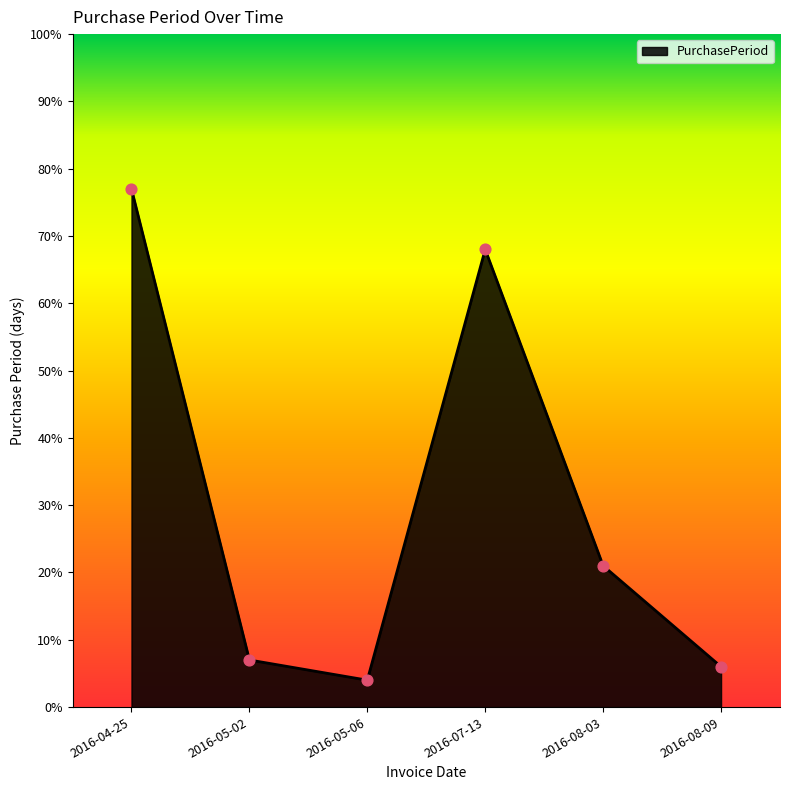

Between 2016-08-09 and 2016-05-02, which is larger?

2016-05-02